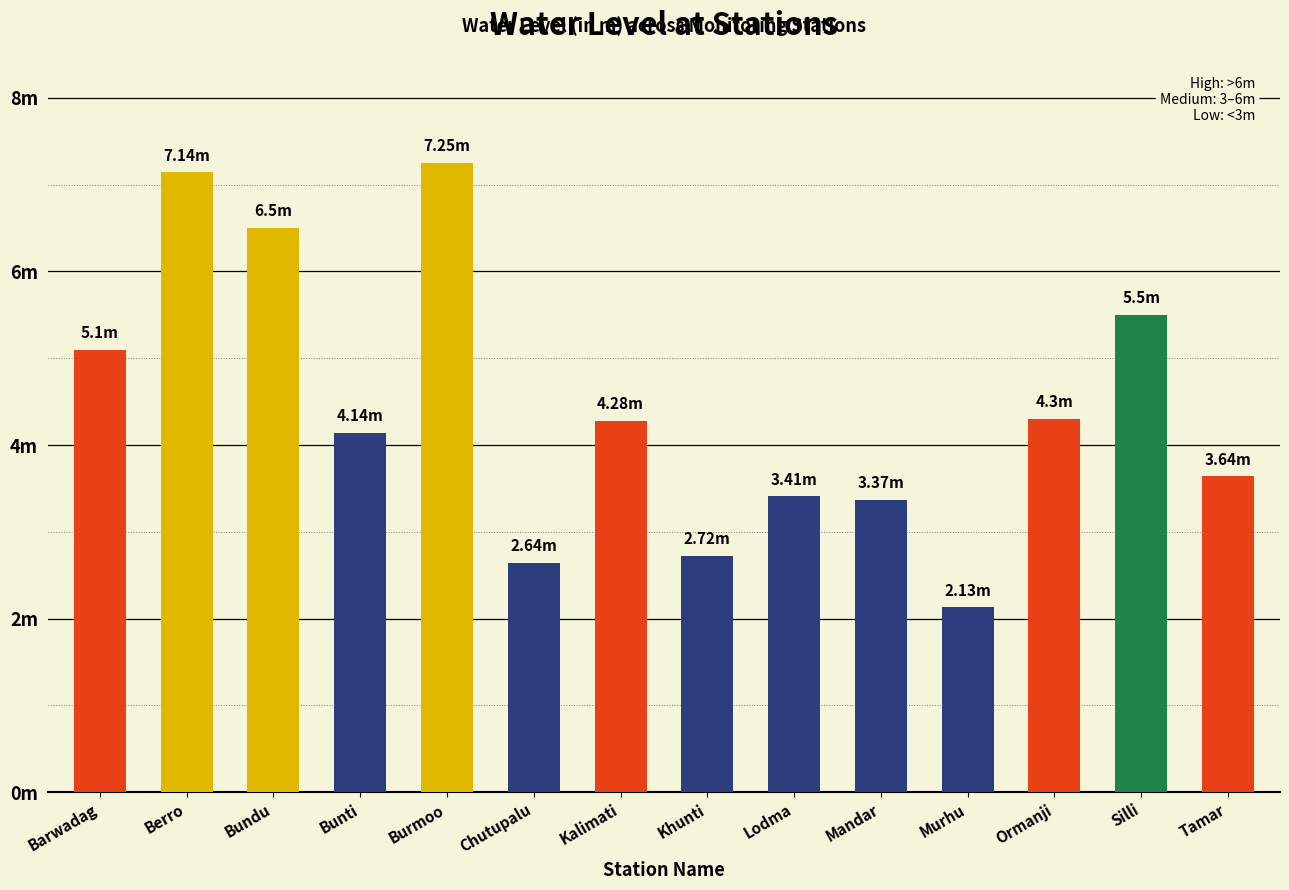

At which category does the chart reach its peak across all series?

Burmoo